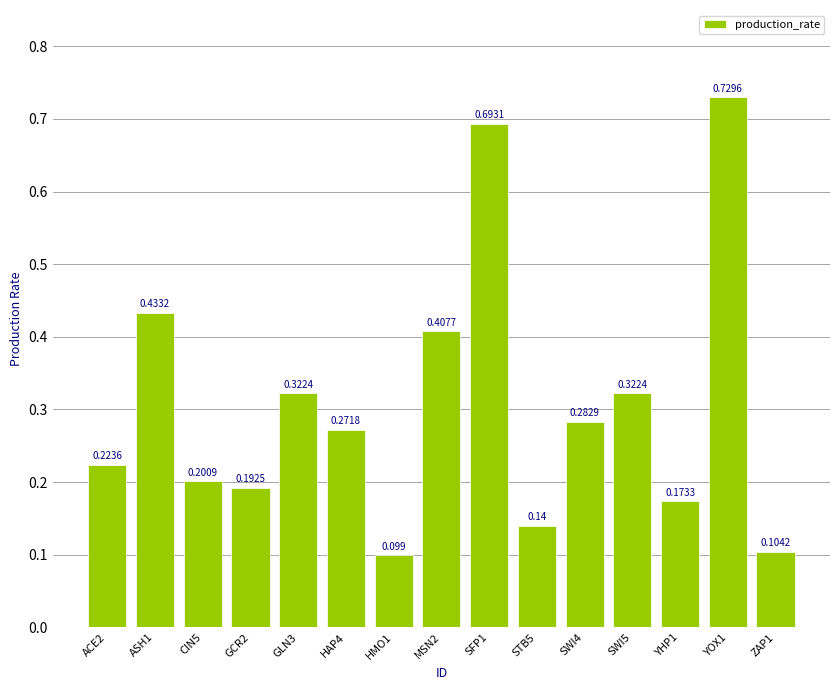

What is the change in value from ASH1 to ZAP1?

-0.3